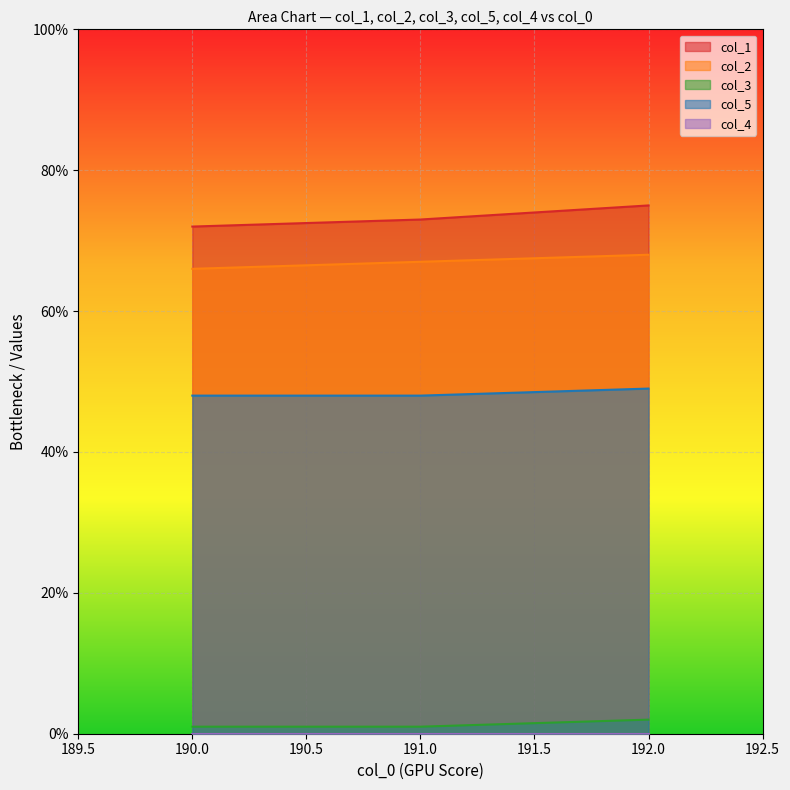

What is the spread (max minus min) of values at 192.0?

75